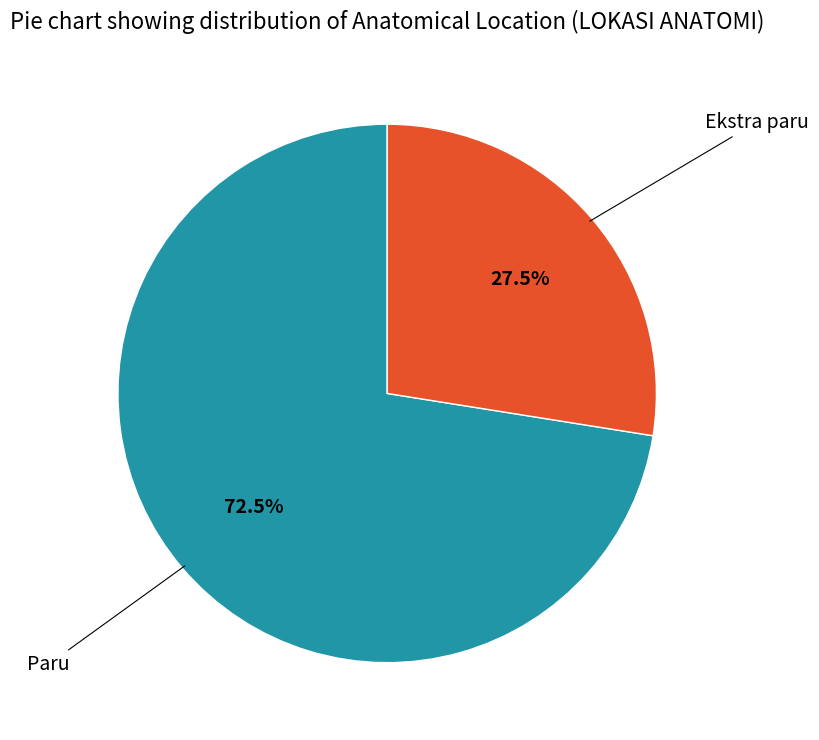

Approximately how many times larger is the value at Ekstra paru compared to Paru?

0.4